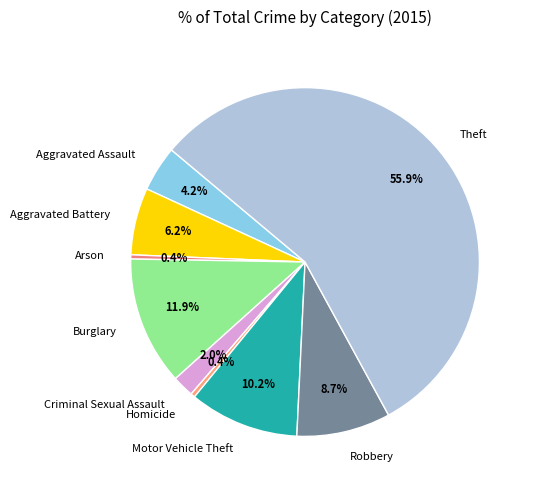

Approximately how many times larger is the value at Aggravated Assault compared to Criminal Sexual Assault?

2.1